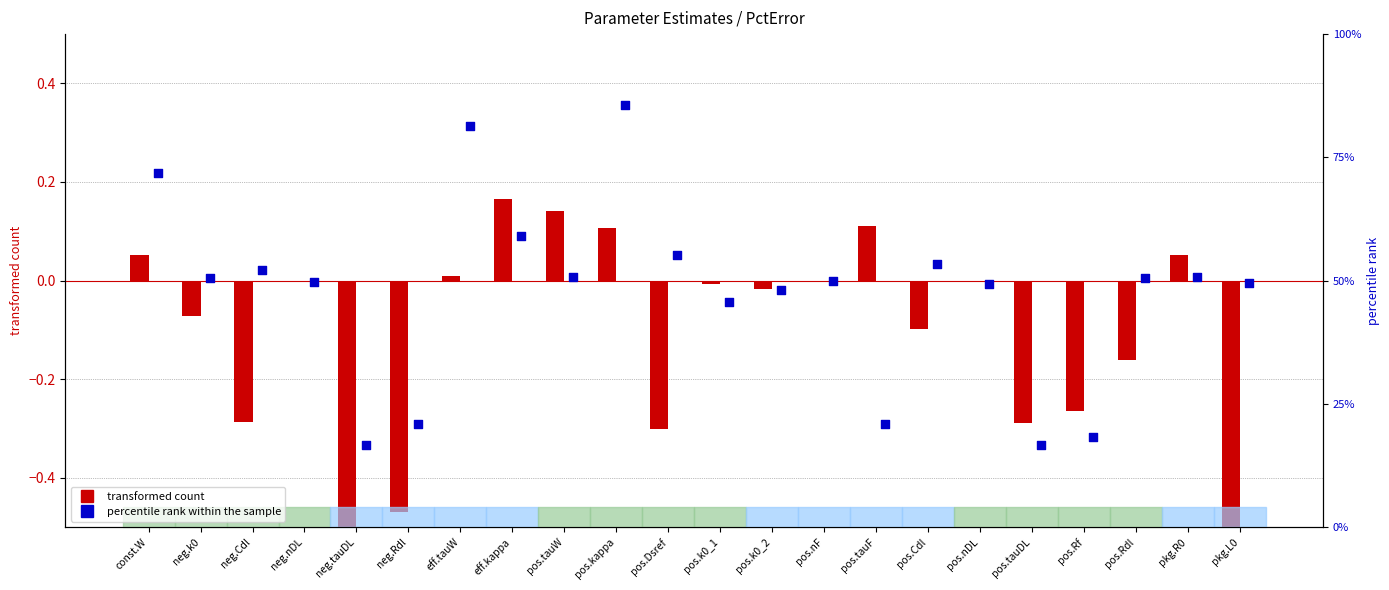

Is the value of transformed count at eff.tauW greater than the value of percentile rank within the sample at pos.tauF?

No